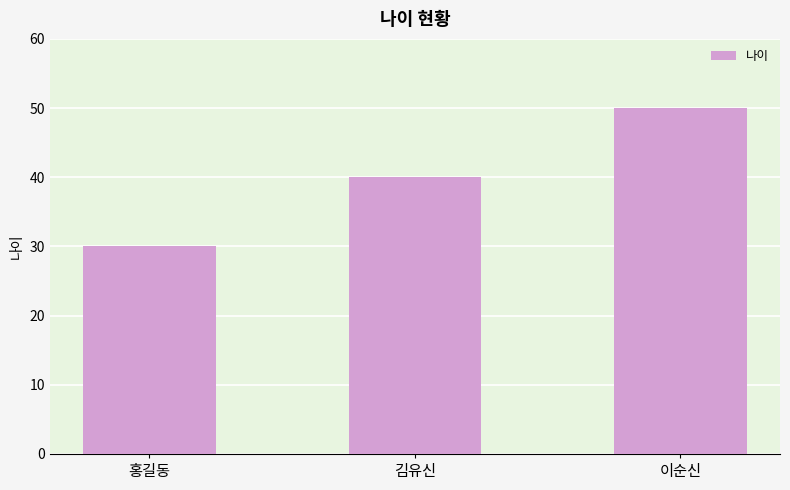

Which has a higher value, 홍길동 or 김유신?

김유신